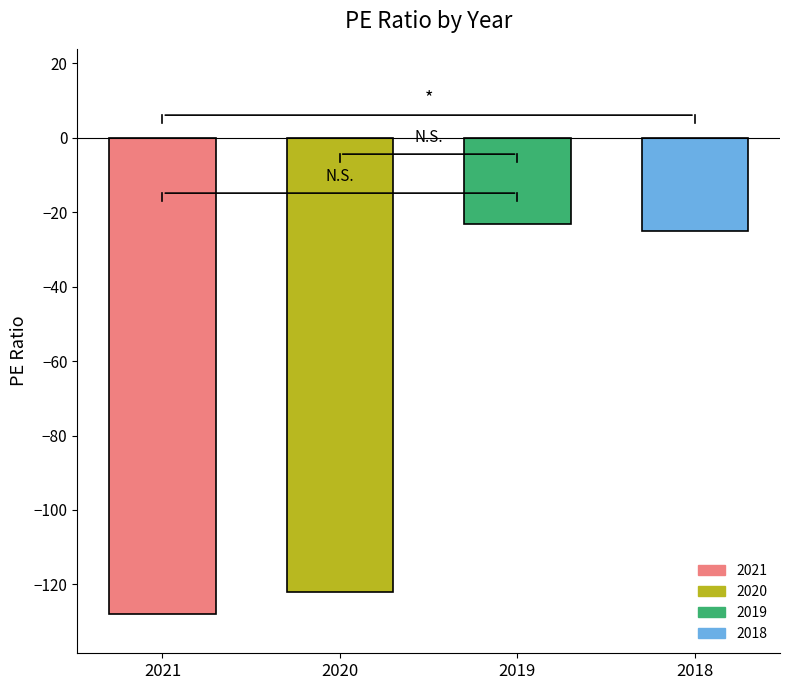

How many bars are there in total?

4